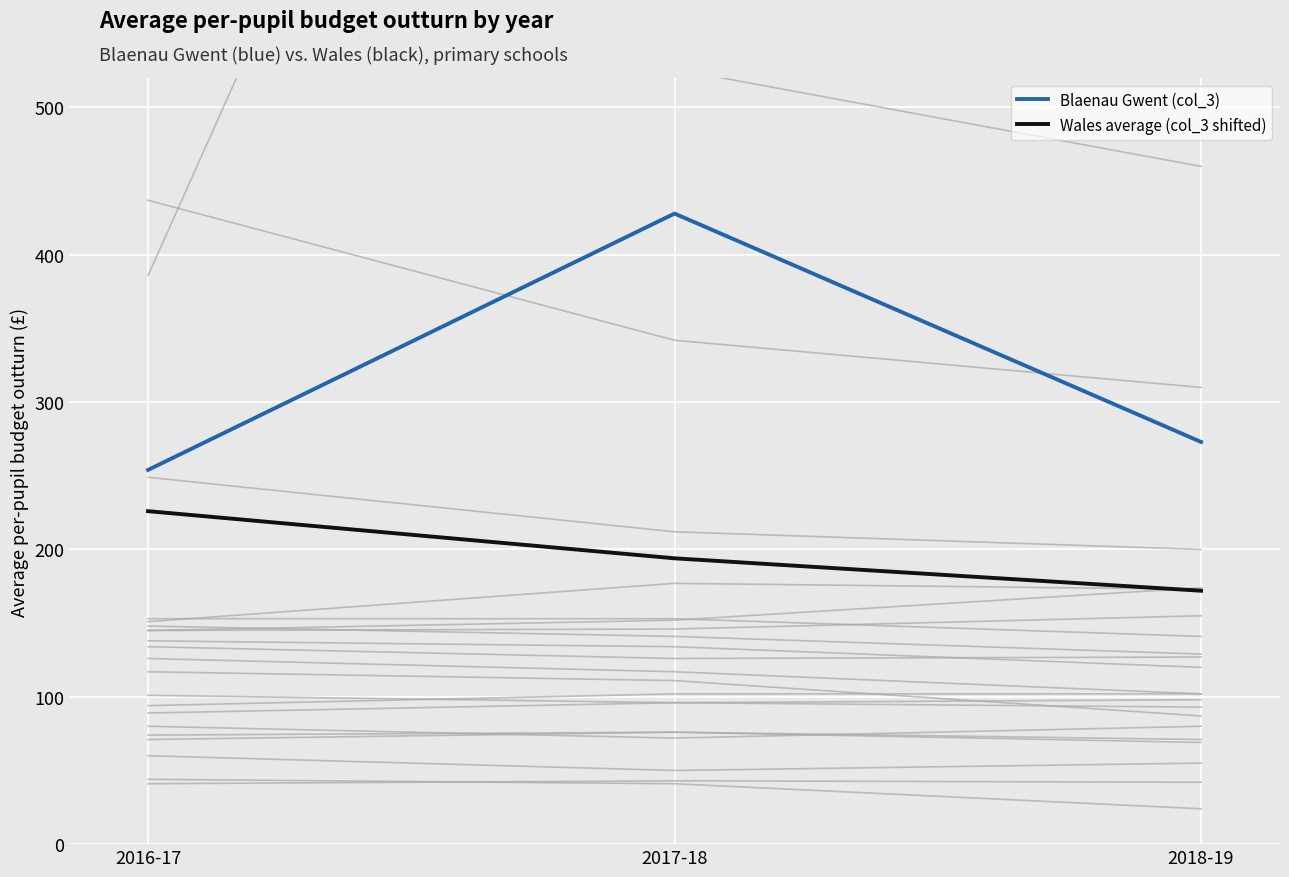

Read the Wales average (col_3 shifted) value at 2017-18, to the nearest 5.

195